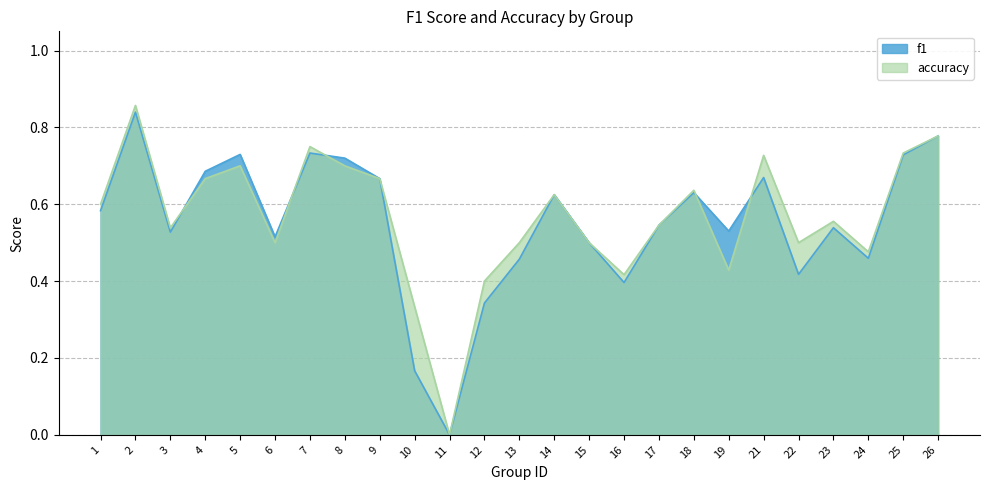

Which series changed the most between 2 and 25?

accuracy